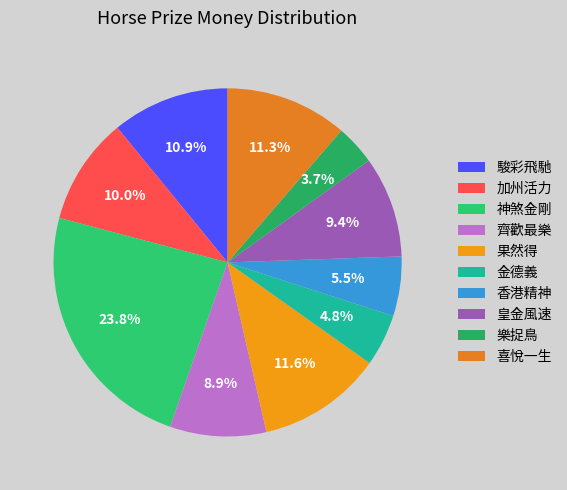

What is the ratio of the value at 金德義 to the value at 果然得?

0.4